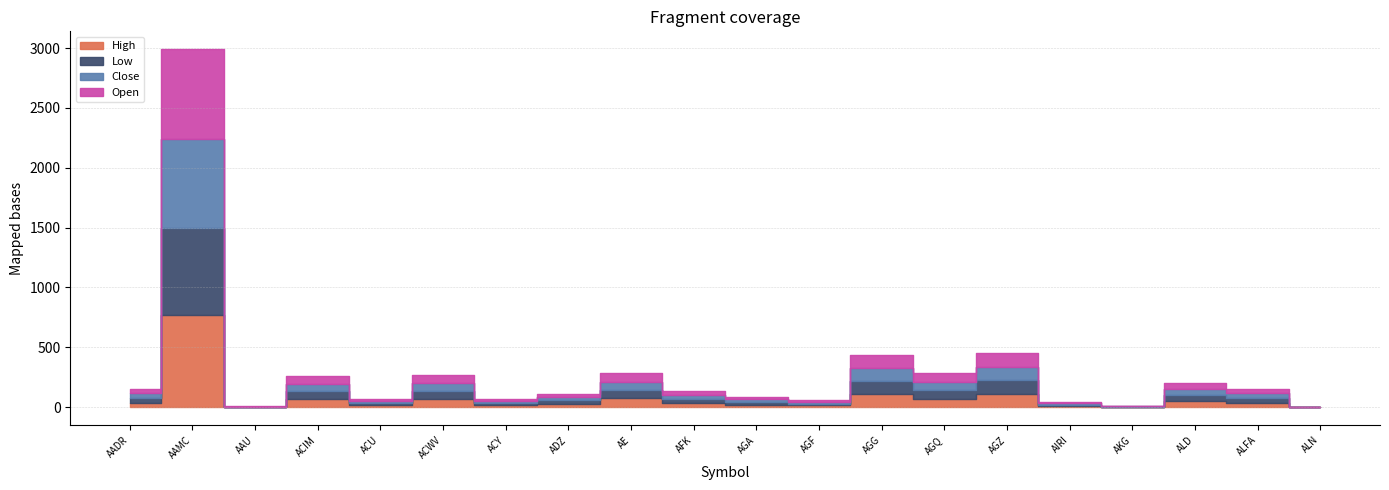

Is it true that Close equals 20.8 at ALFA?

False